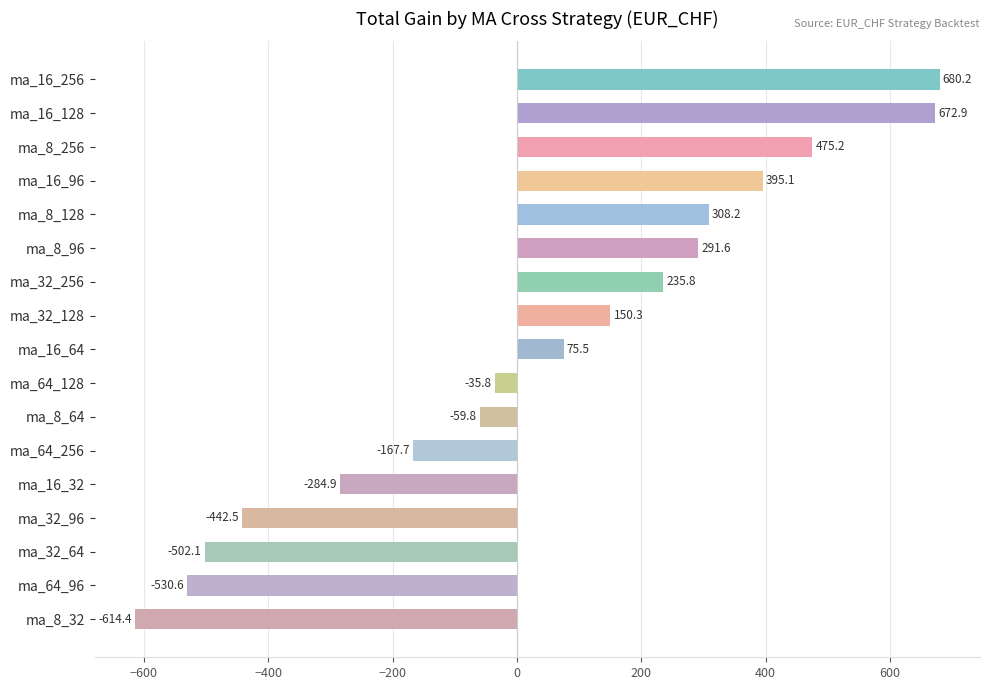

Reading top to bottom, list all the values displayed in this chart.

680.2	672.9	475.2	395.1	308.2	291.6	235.8	150.3	75.5	-35.8	-59.8	-167.7	-284.9	-442.5	-502.1	-530.6	-614.4